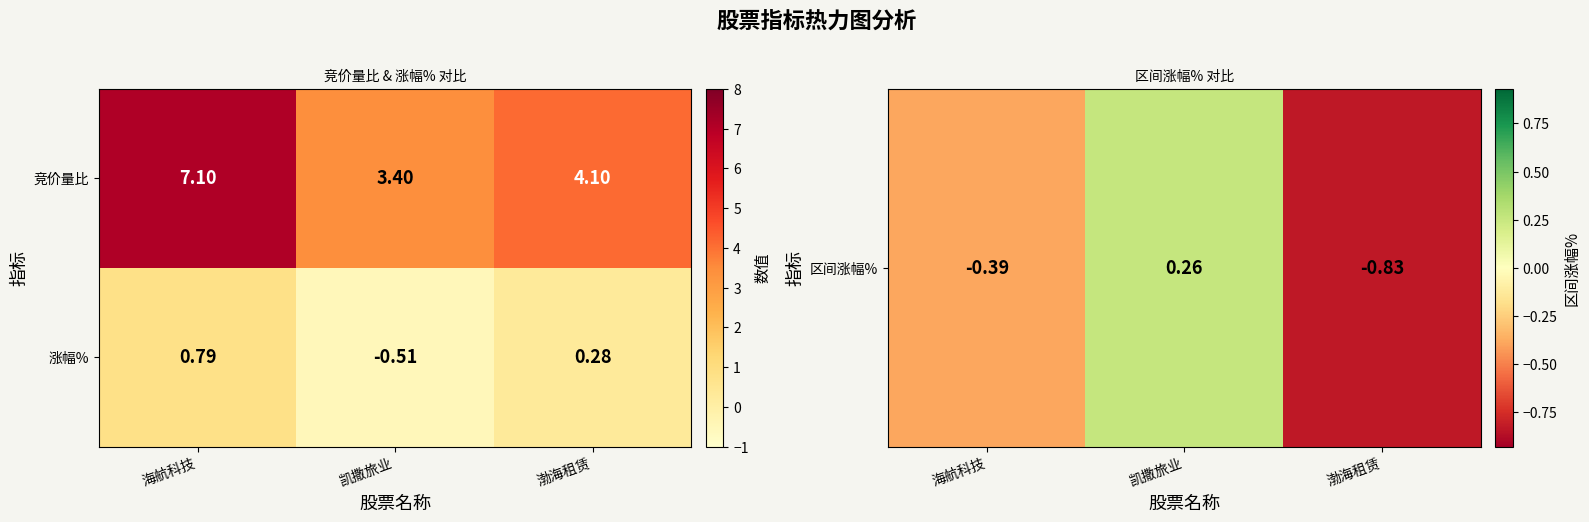

List the series in order of their overall mean, highest first.

竞价量比, 涨幅%